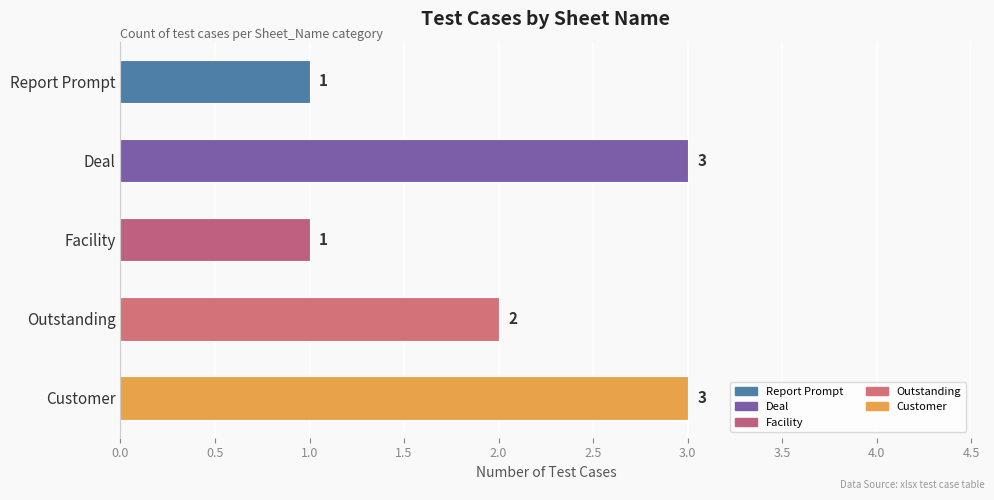

Are the bars horizontal?

Yes